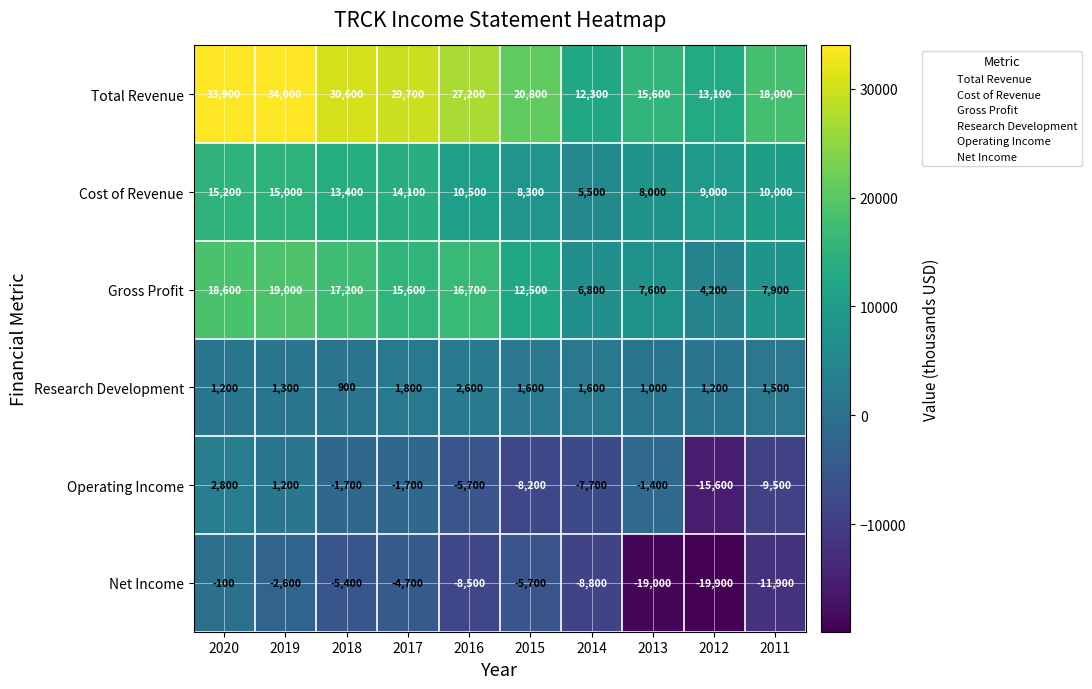

What is the approximate value of Gross Profit at 2012, to the nearest 50?

4200